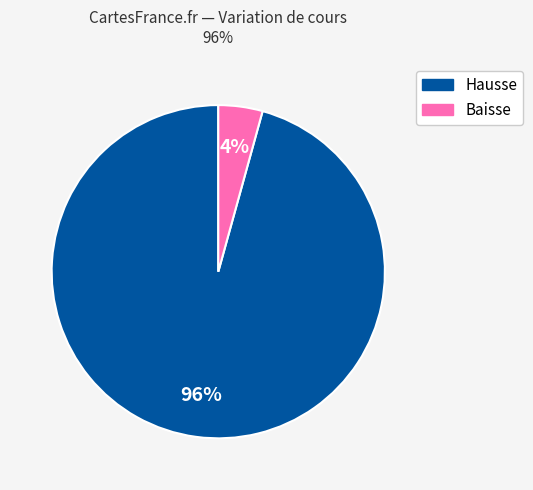

To the nearest percent, what is the average slice percentage?

50%